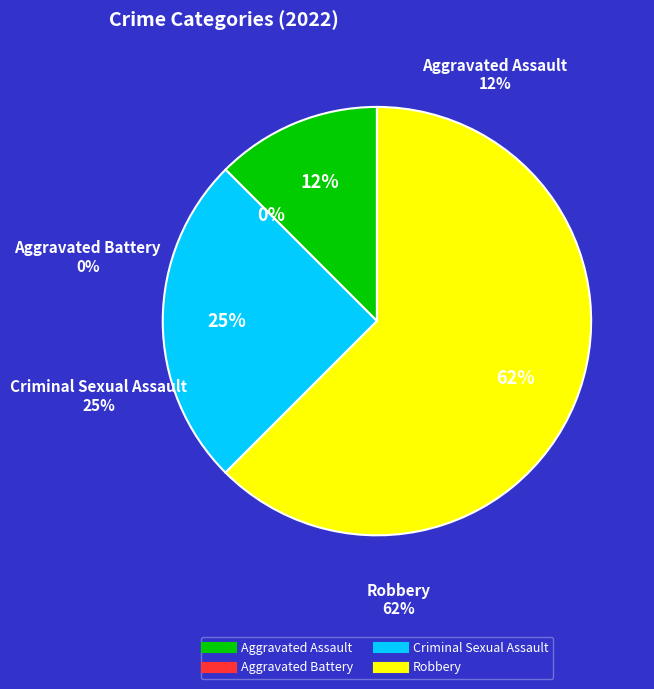

How many segments does this pie chart have?

4